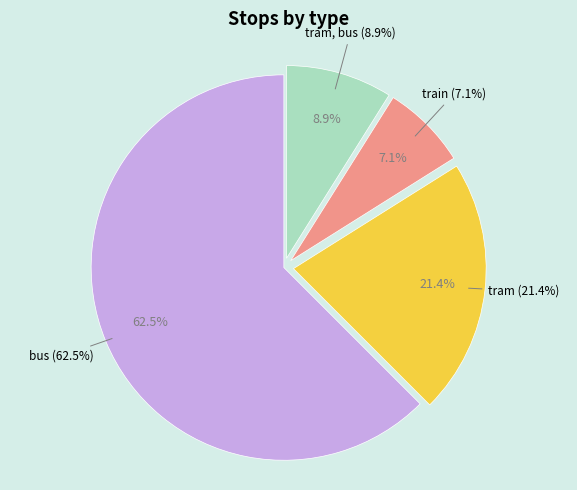

Which category has the smallest portion of the pie?

train